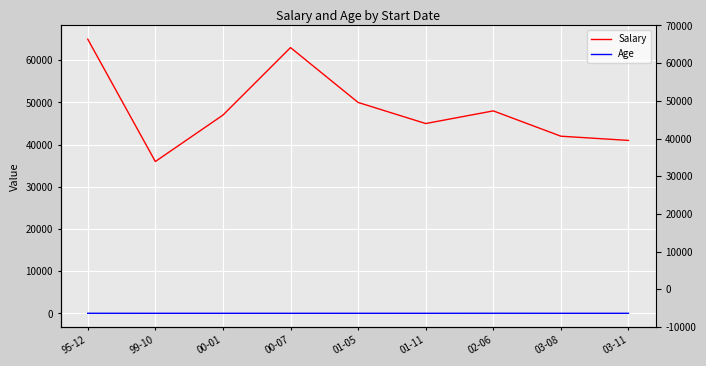

How many data points in Age are less than 31?

3